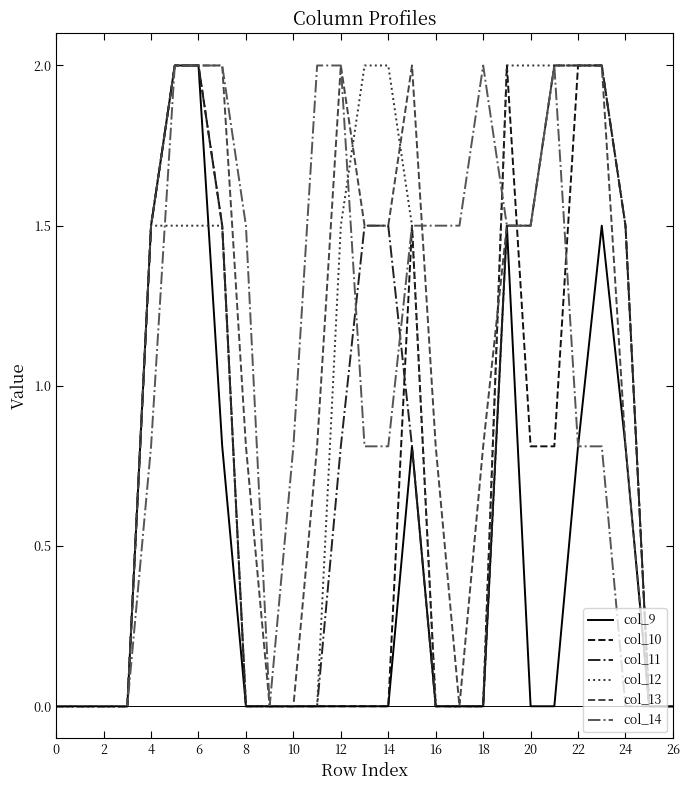

What is the maximum value shown in the chart?

2.0